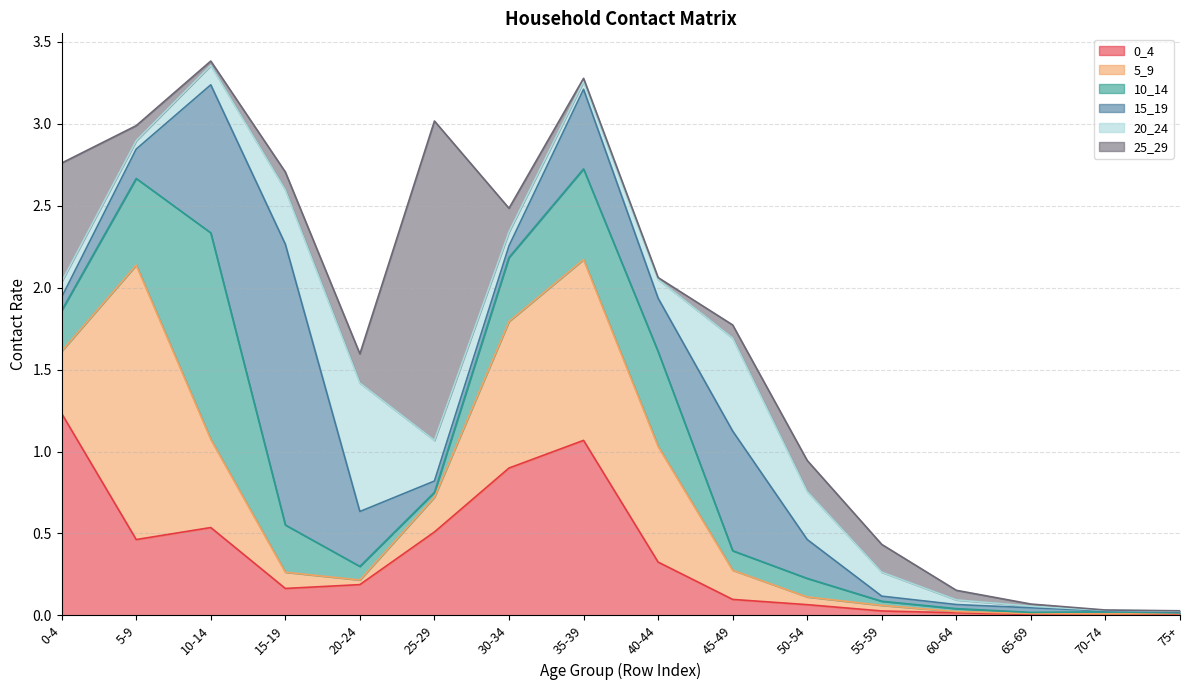

What is the label of the 1st point from the left?

0-4